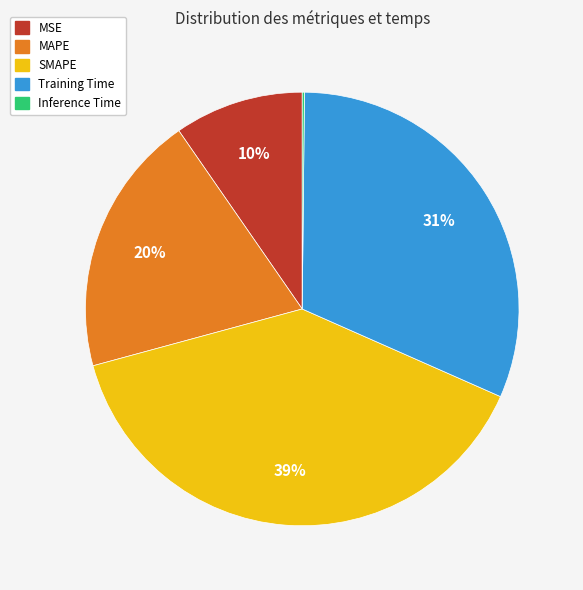

Is it true that MAPE is 20% of the pie?

True